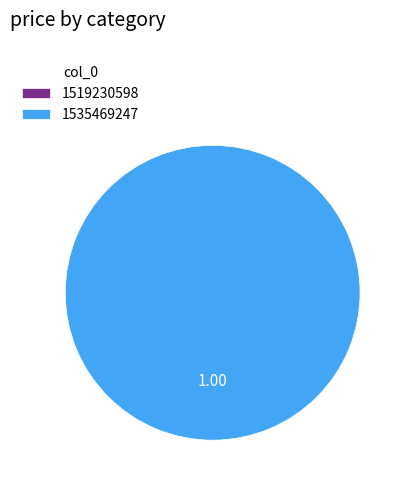

Is there any slice that represents more than half of the pie?

Yes